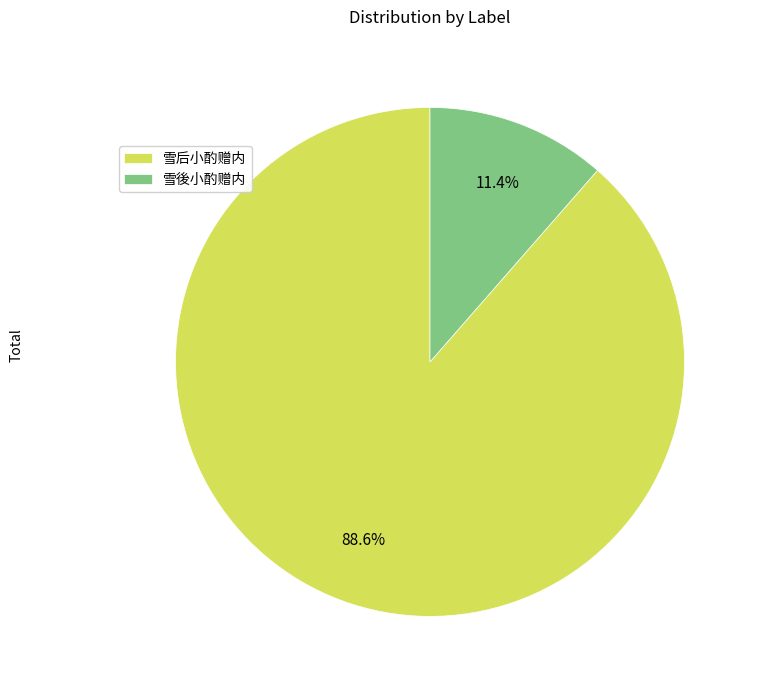

Rank the categories by value from highest to lowest.

雪后小酌赠内, 雪後小酌赠内